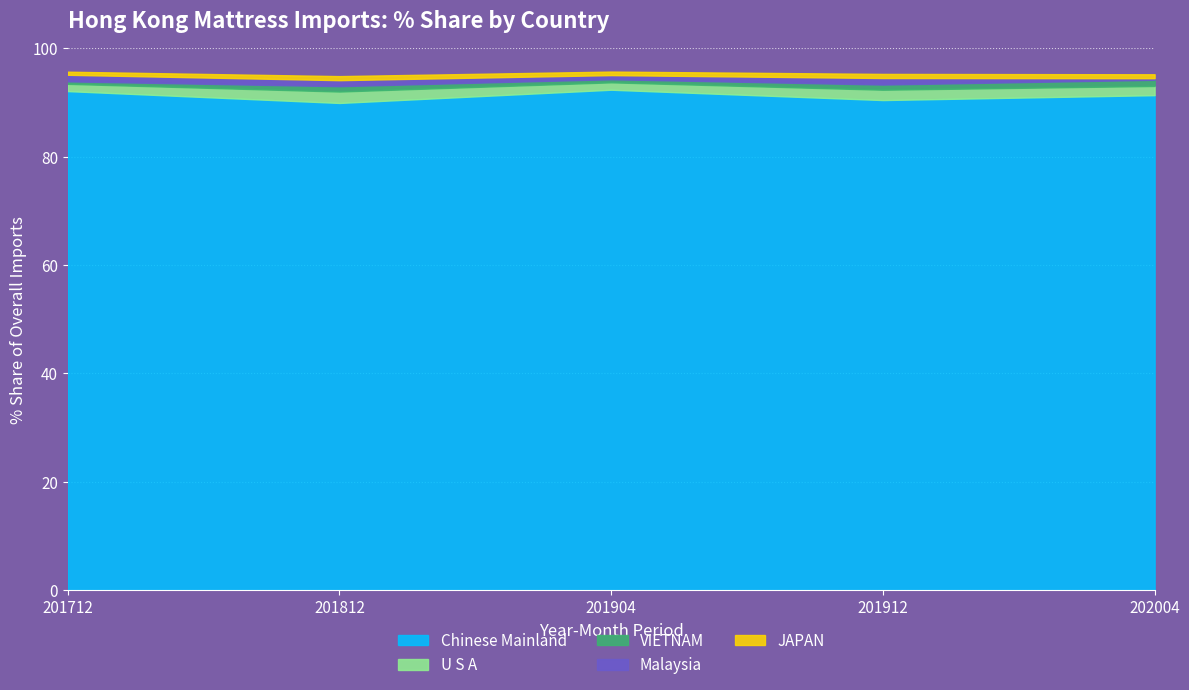

What is the minimum value for Chinese Mainland?

89.9